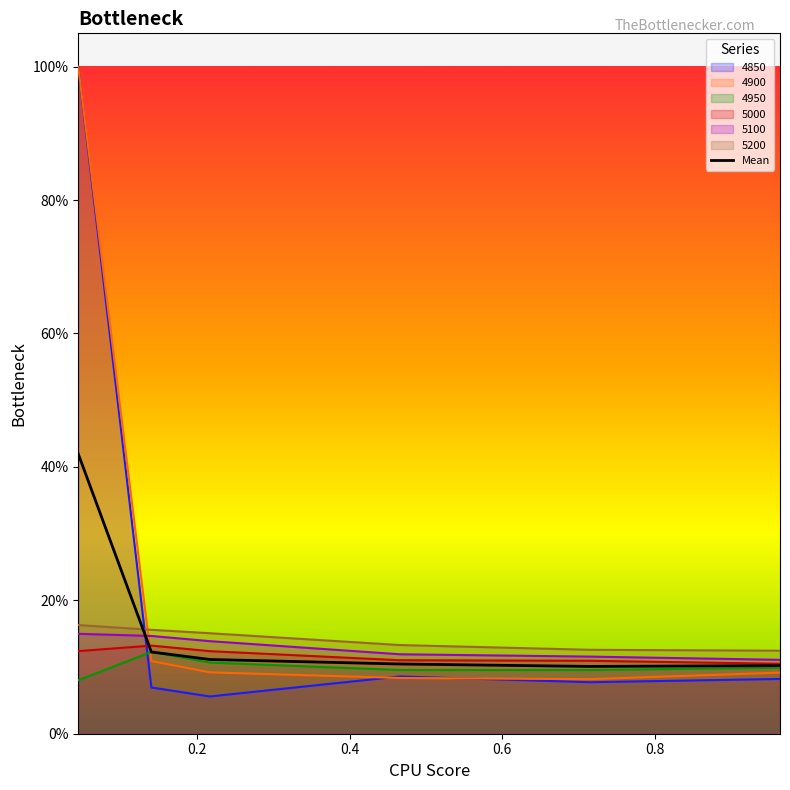

The value of 4850 at 0.9643835616438357 is 0.1. True or false?

True